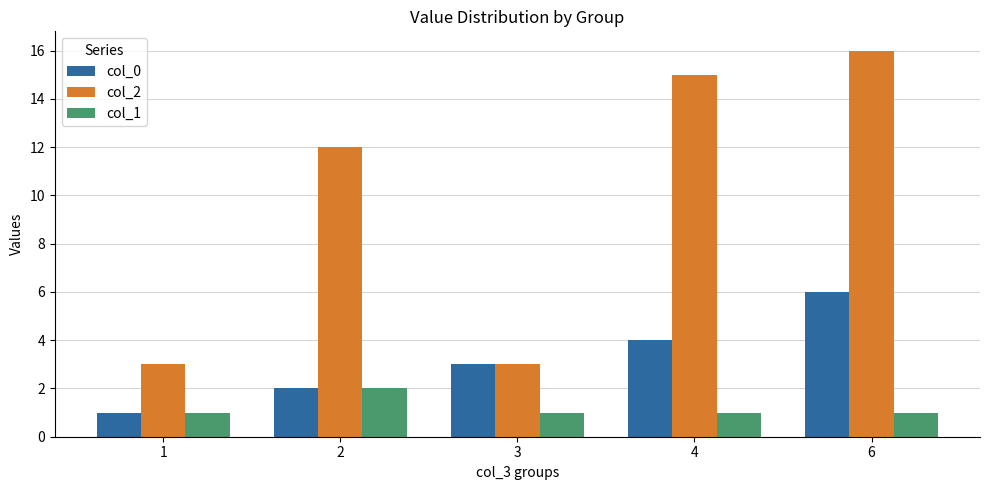

What is the sum of all col_2 values?

49